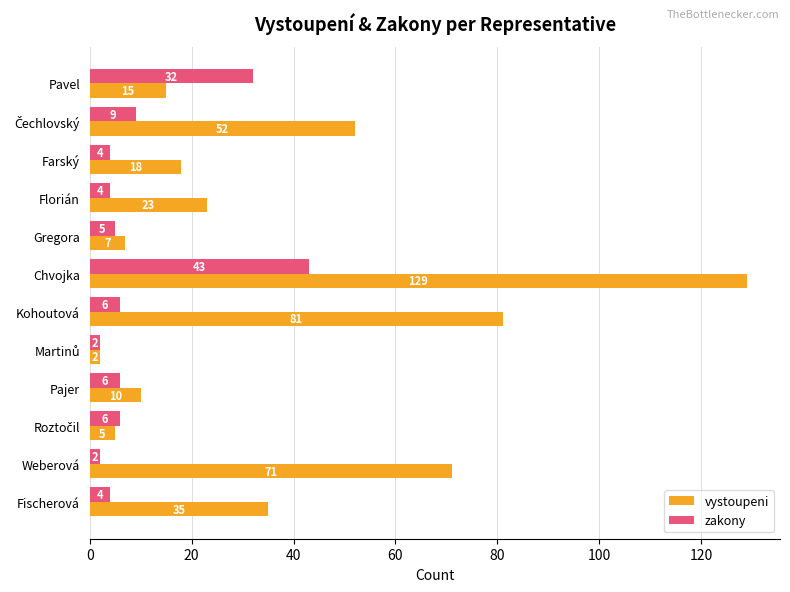

The value of vystoupeni at Pajer is 10. True or false?

True